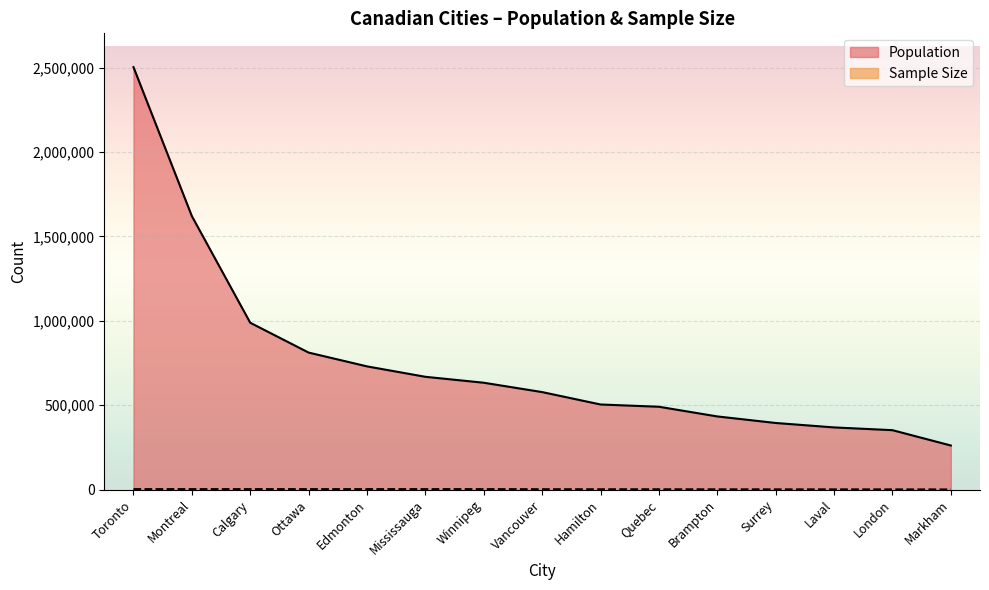

Count the number of categories in the chart.

15